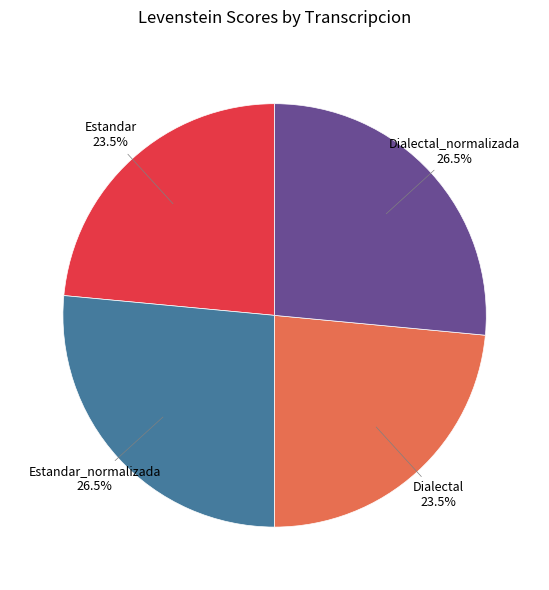

Is there any slice that represents more than half of the pie?

No